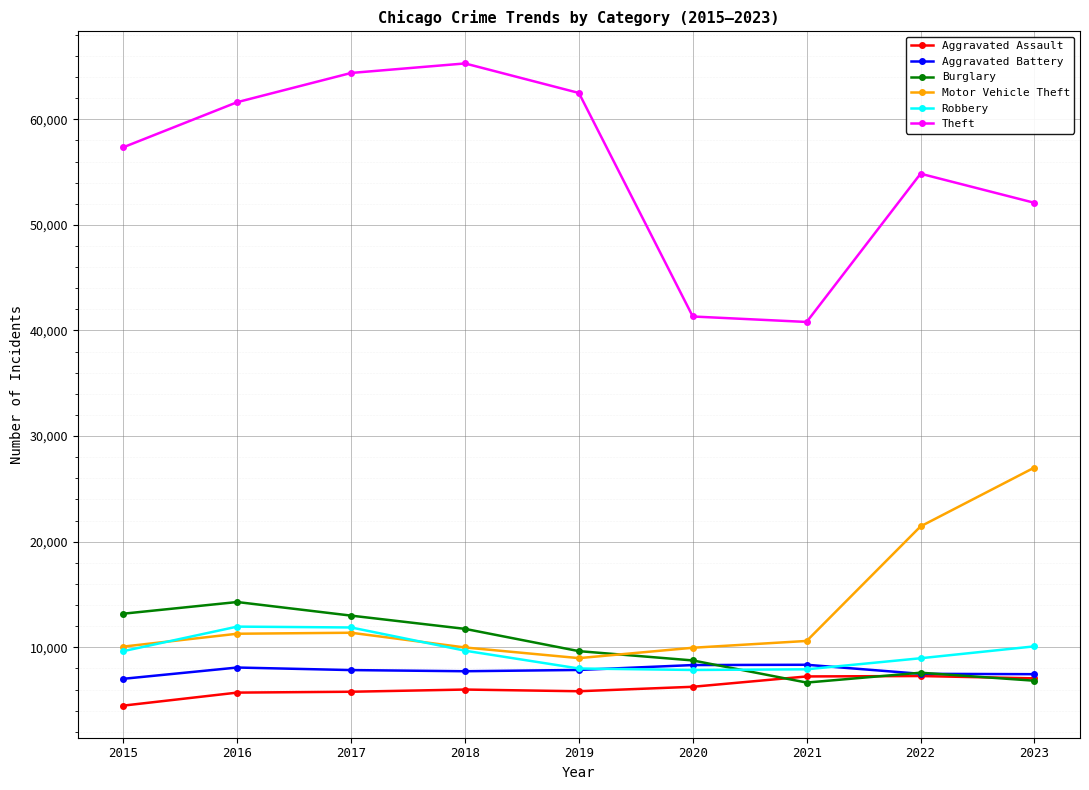

True or false: Theft and Aggravated Assault intersect in this chart.

False